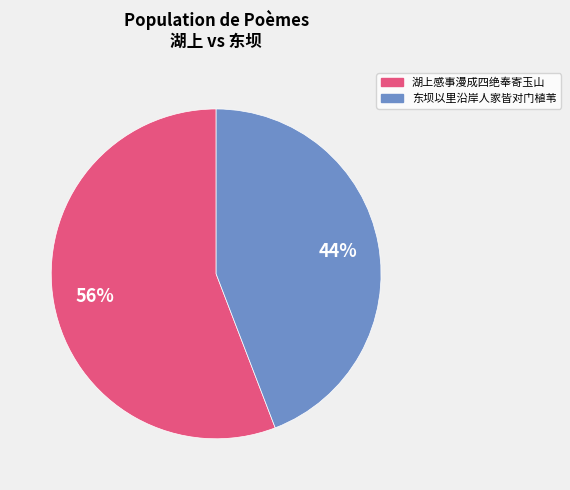

What is the majority slice?

湖上感事漫成四绝奉寄玉山